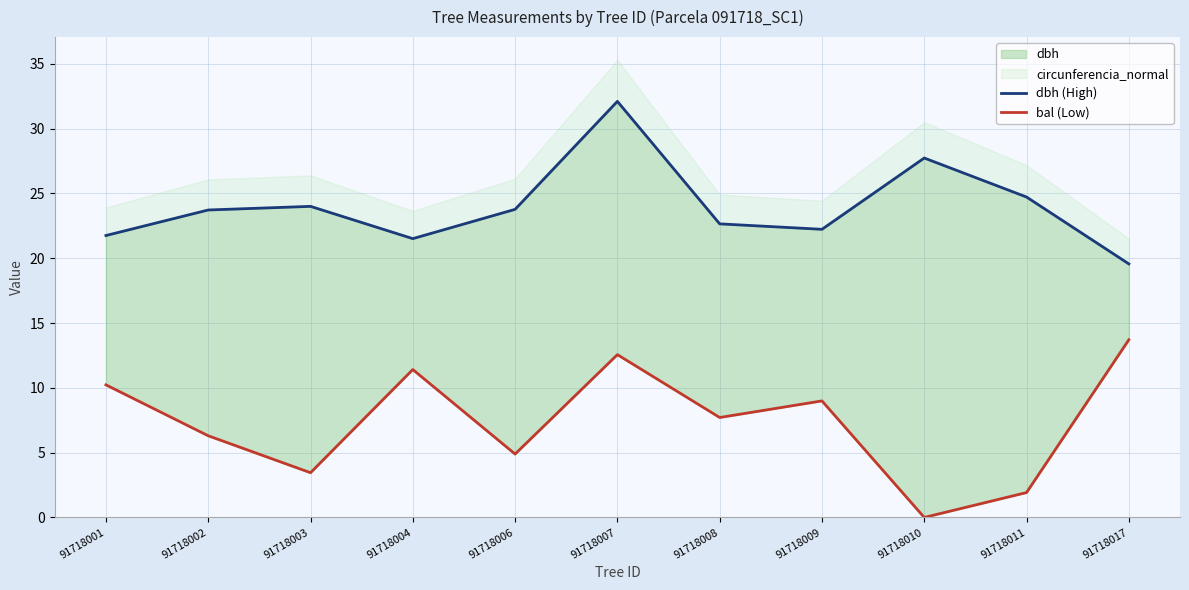

List the series in order of their overall mean, lowest first.

bal (Low), dbh (High)